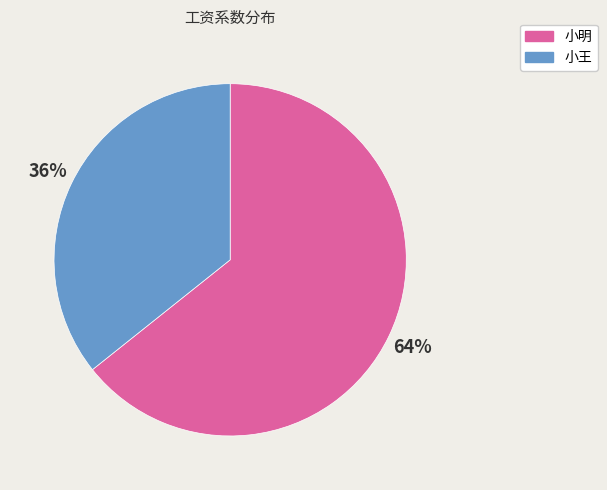

Count the number of slices in the pie.

2